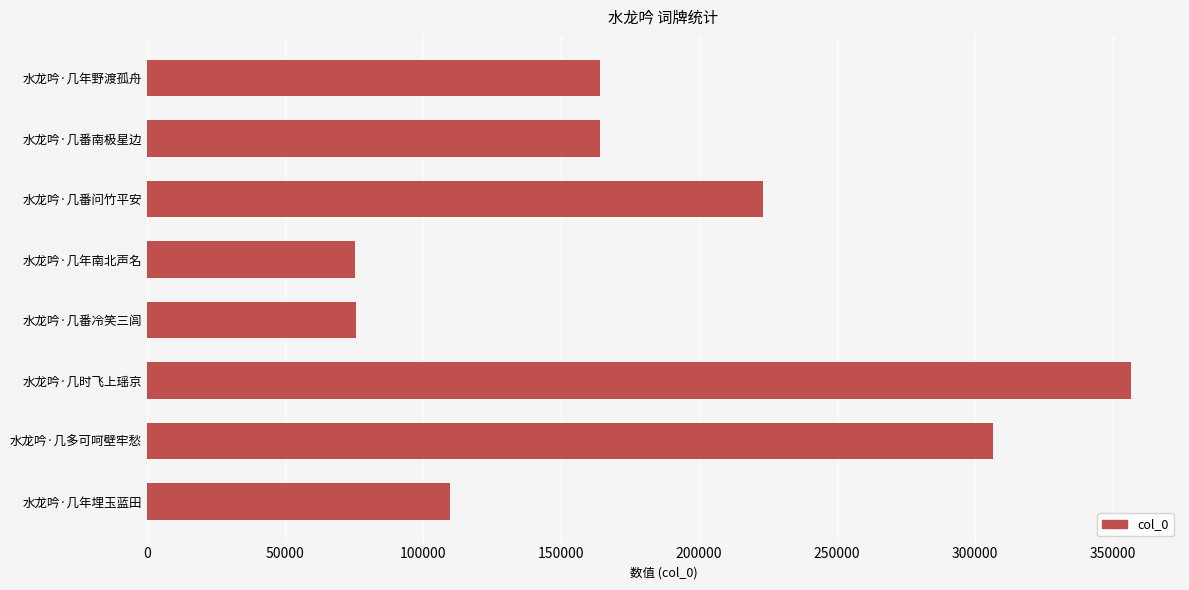

What is the ratio of the value at 水龙吟·几番南极星边 to the value at 水龙吟·几番问竹平安?

0.7